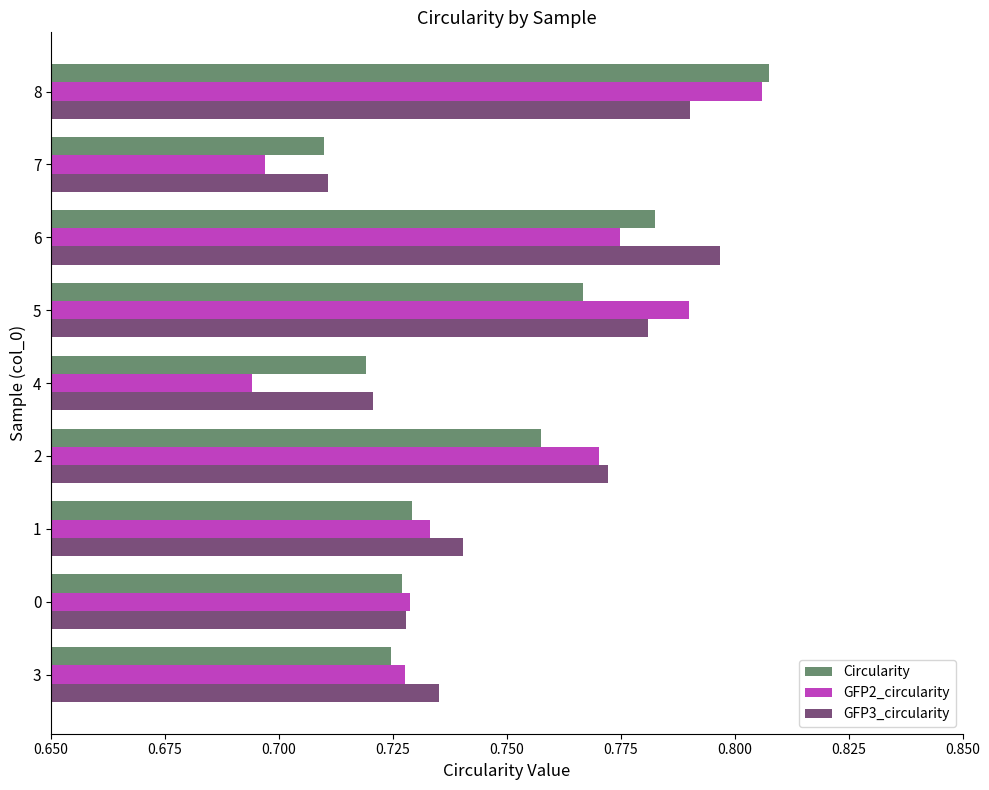

Rank the categories by Circularity value from lowest to highest.

7, 4, 3, 0, 1, 2, 5, 6, 8